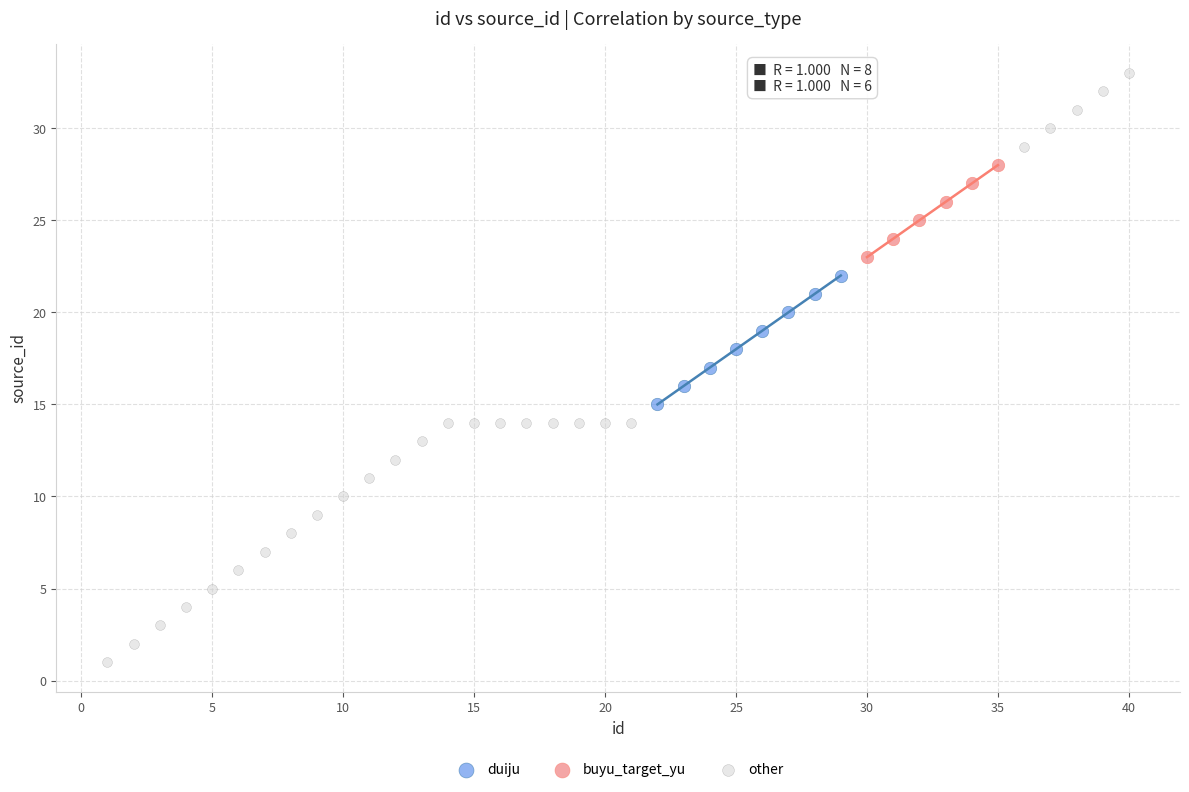

Which series has the largest Y range (max minus min)?

other